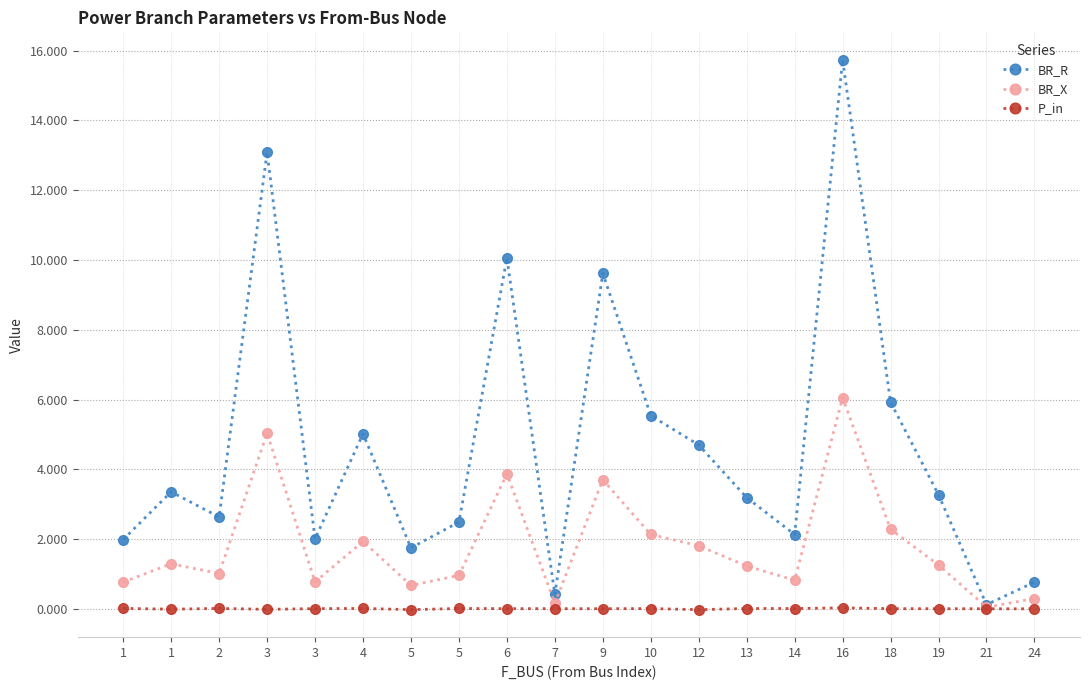

How many data points in BR_R are above 3?

11